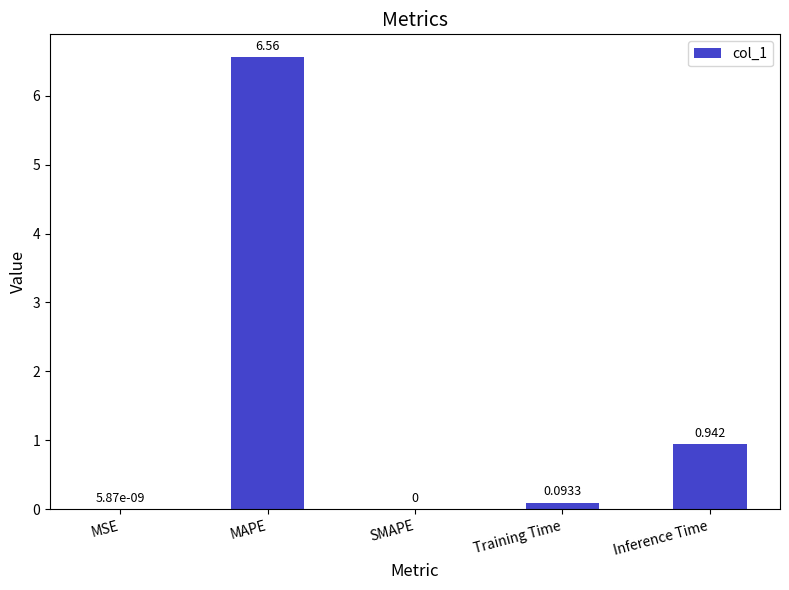

Between Inference Time and MAPE, which is larger?

MAPE